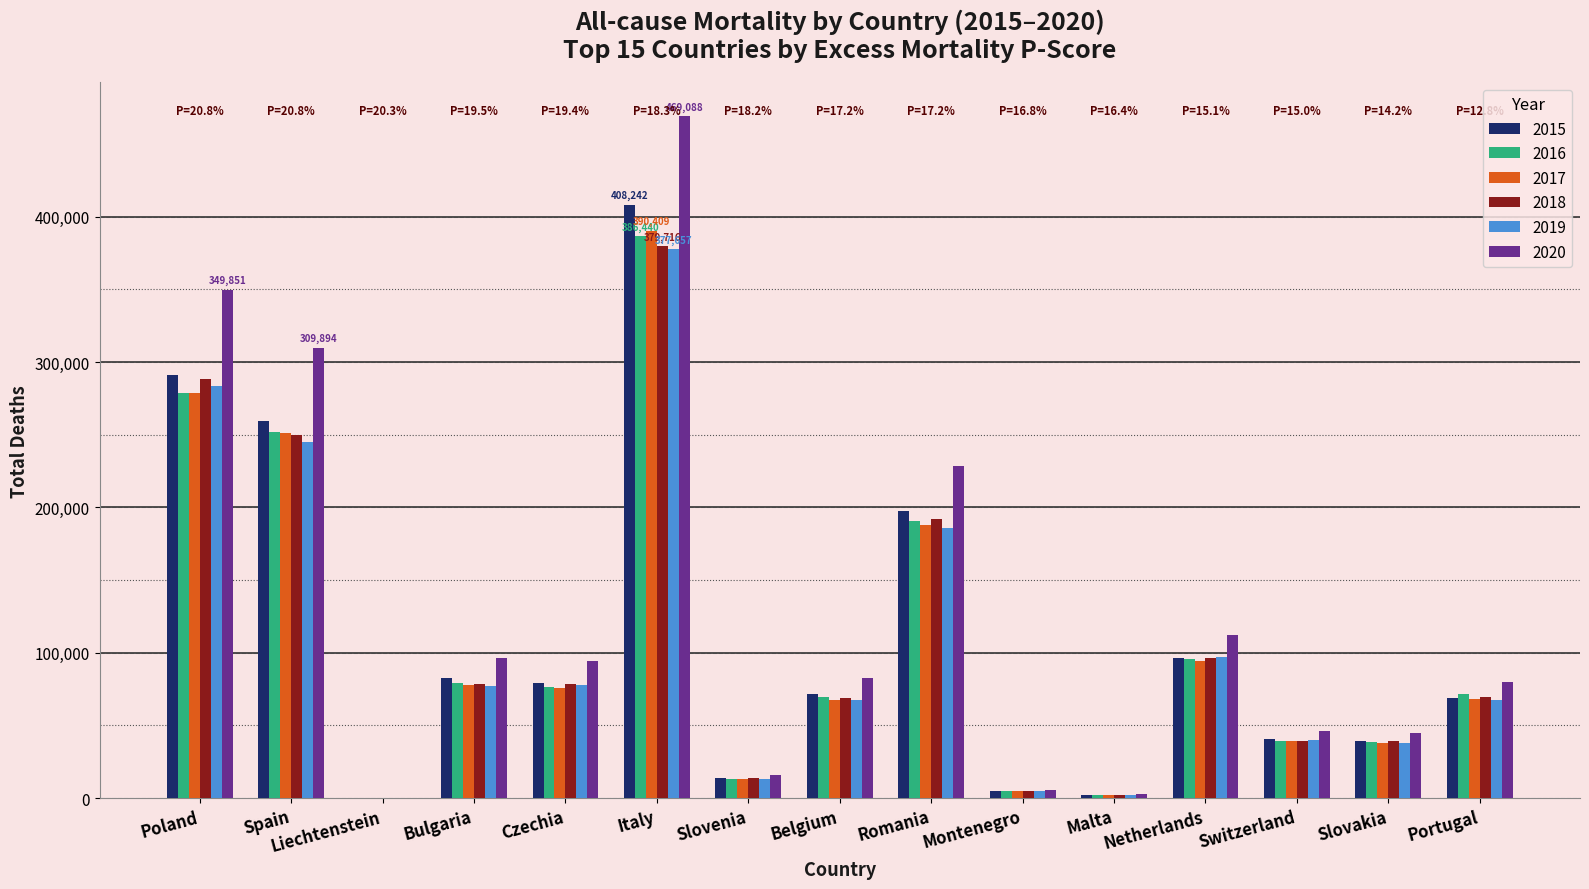

True or false: 2017 has a value of 78041 at Bulgaria.

True